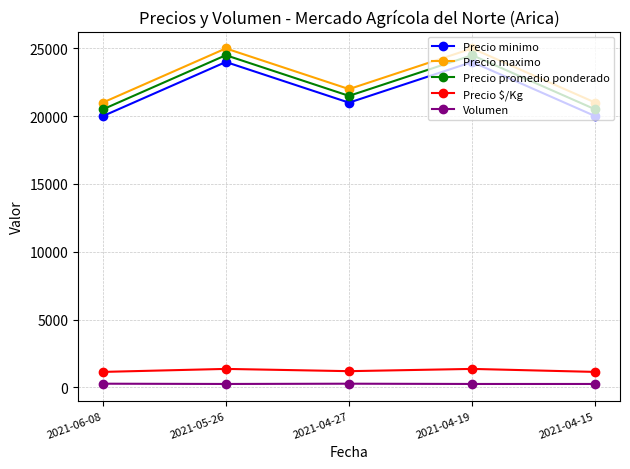

Does the chart display data point markers on the line(s)?

Yes